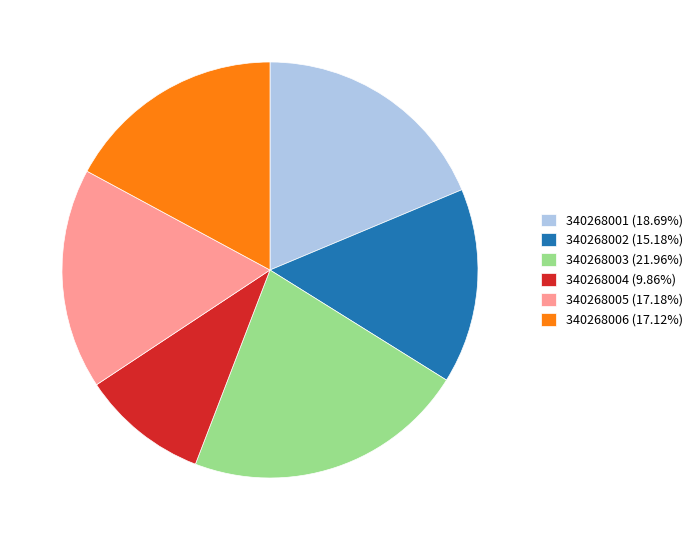

What is the largest slice in the pie chart?

340268003